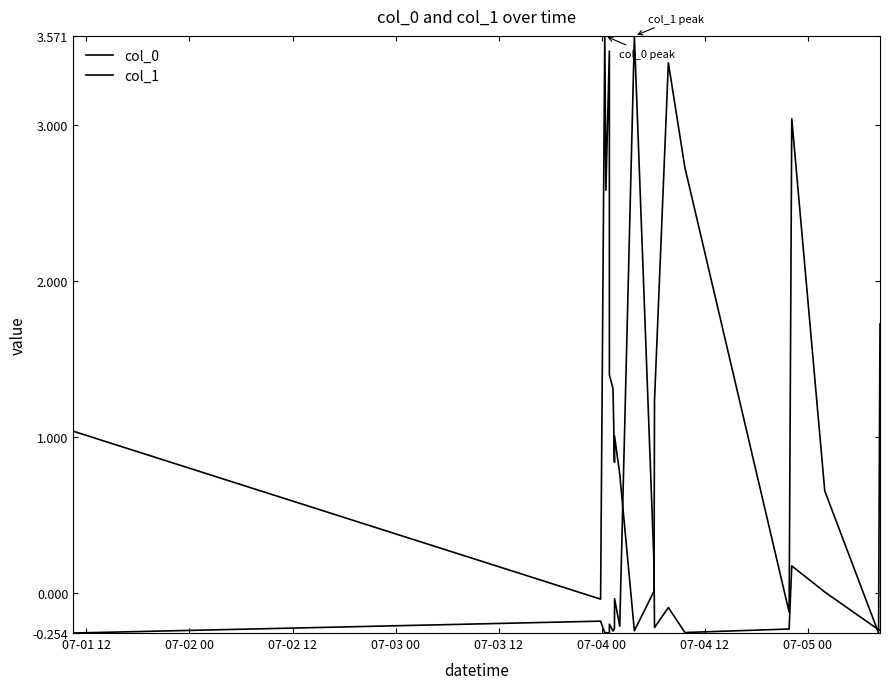

What is the average value of the col_0 series?

1.4